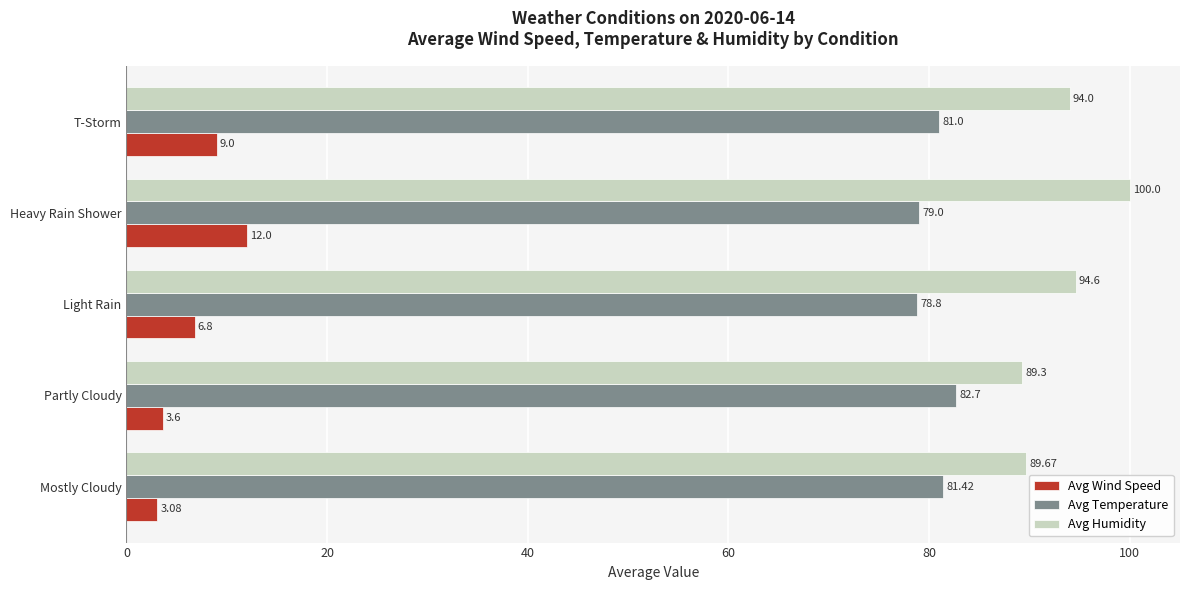

What is the sum of all Avg Temperature values?

402.9